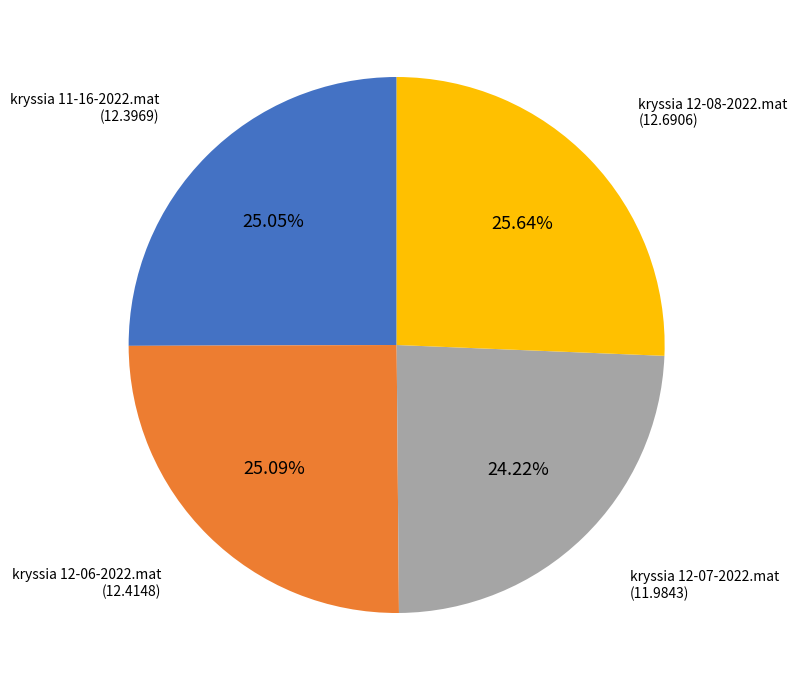

To the nearest percent, what is the combined percentage of kryssia 12-07-2022.mat and kryssia 12-06-2022.mat?

49%